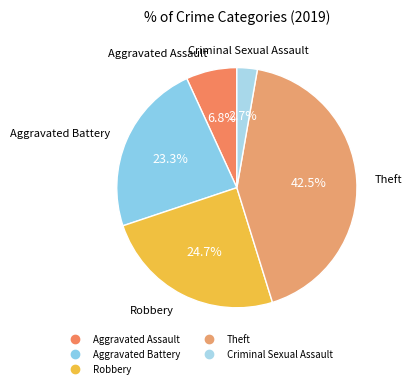

True or false: Robbery accounts for 11% of the total.

False